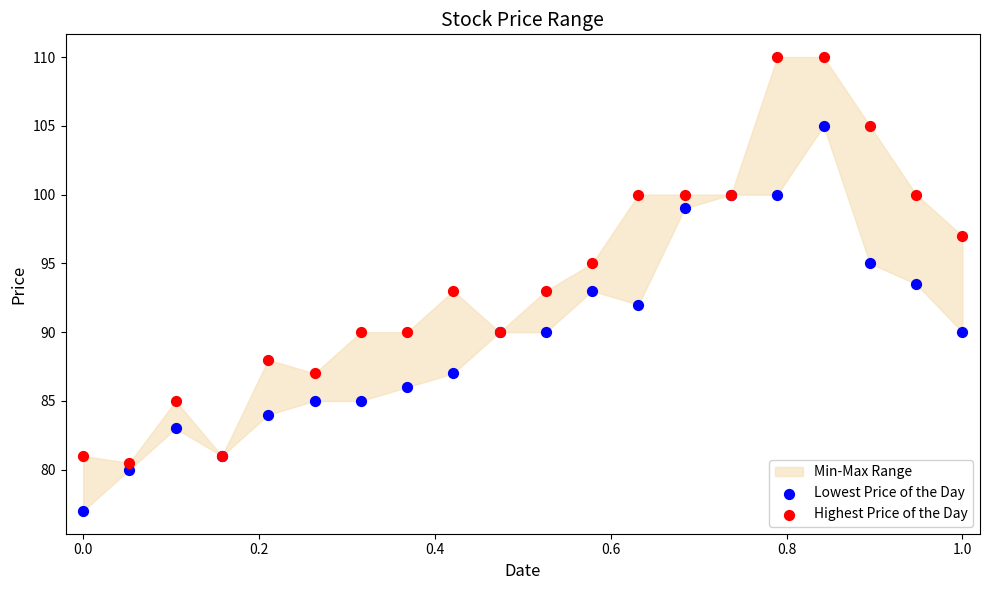

Which series has the largest Y range (max minus min)?

Highest Price of the Day